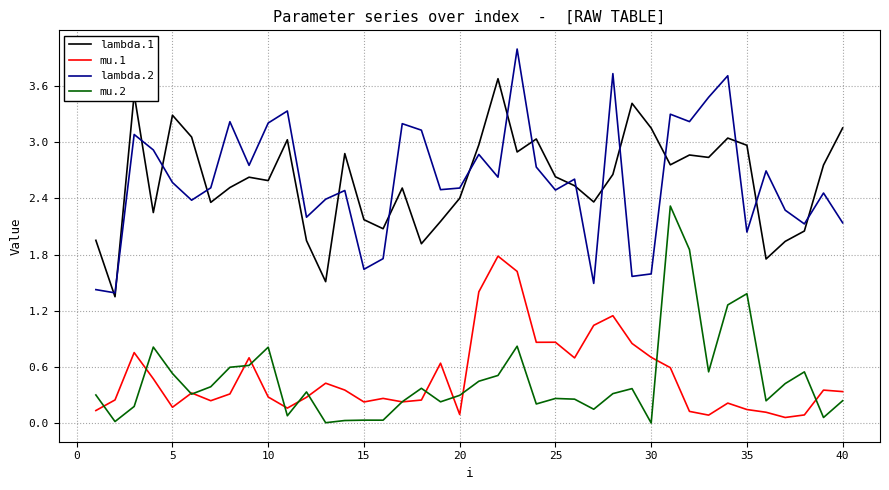

Rank the series by their maximum value, from lowest to highest.

mu.1, mu.2, lambda.1, lambda.2